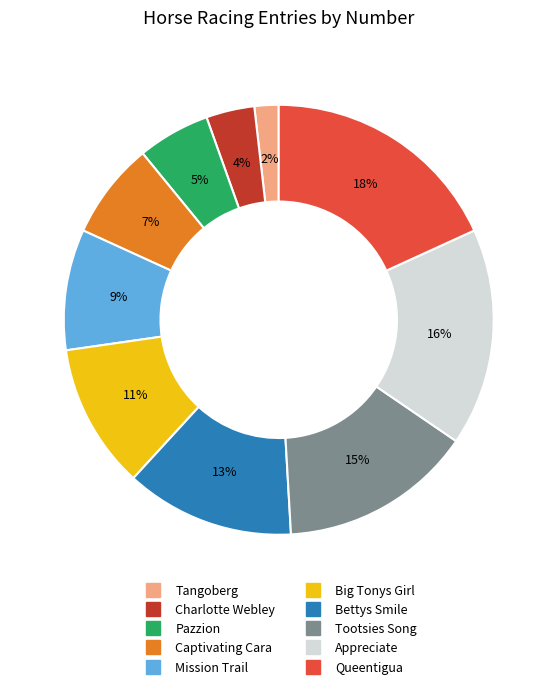

How many slices are in this pie chart?

10